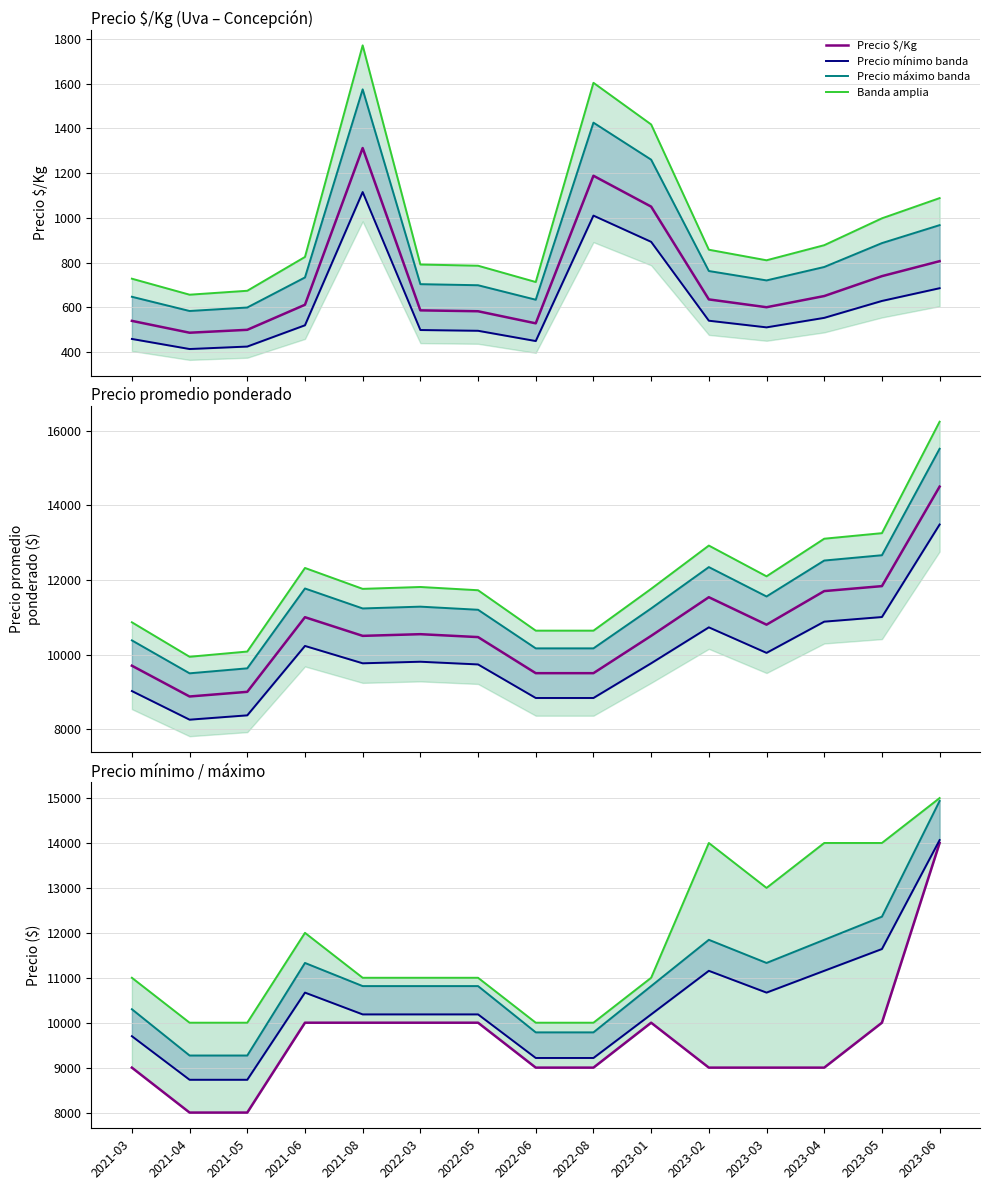

True or false: Precio $/Kg and Precio promedio ponderado cross at least once.

False